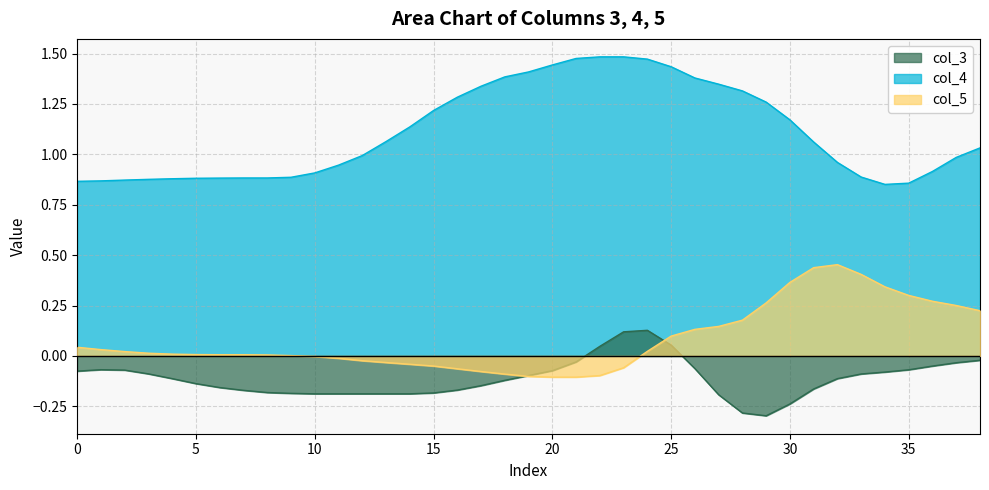

How many data points in col_5 are less than 0?

14